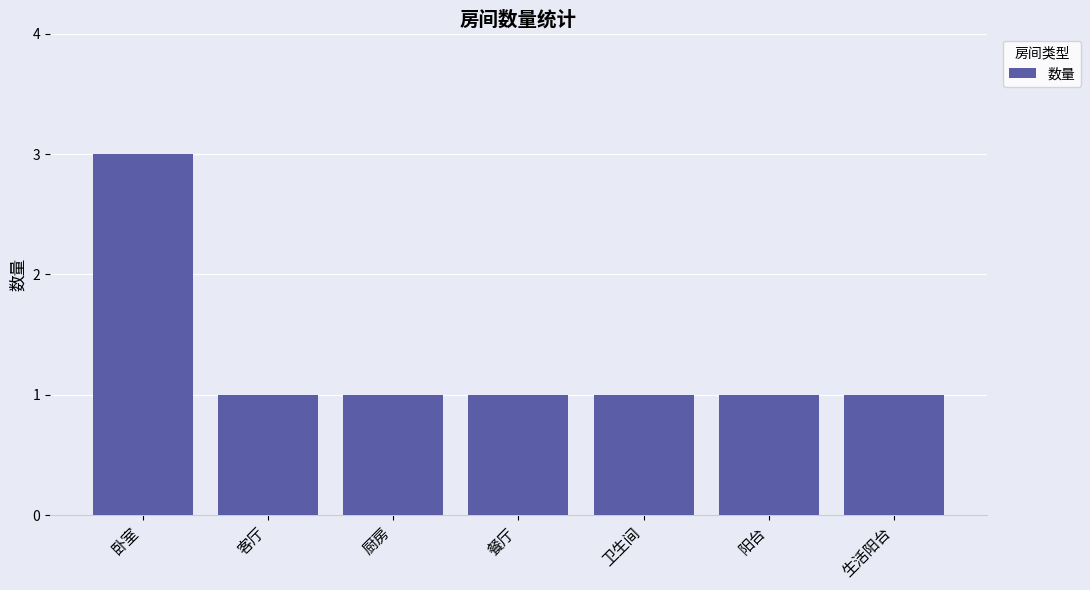

What is the greatest value displayed?

3